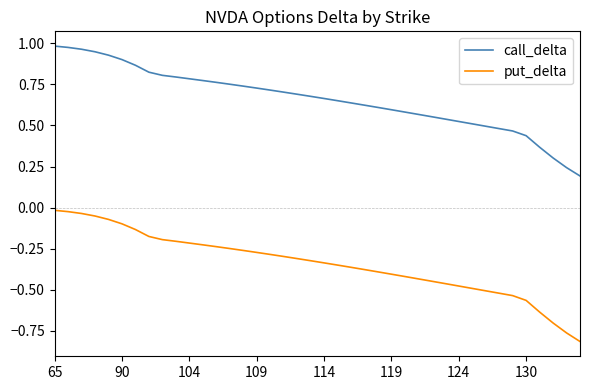

List the series in order of their peak value, highest first.

call_delta, put_delta